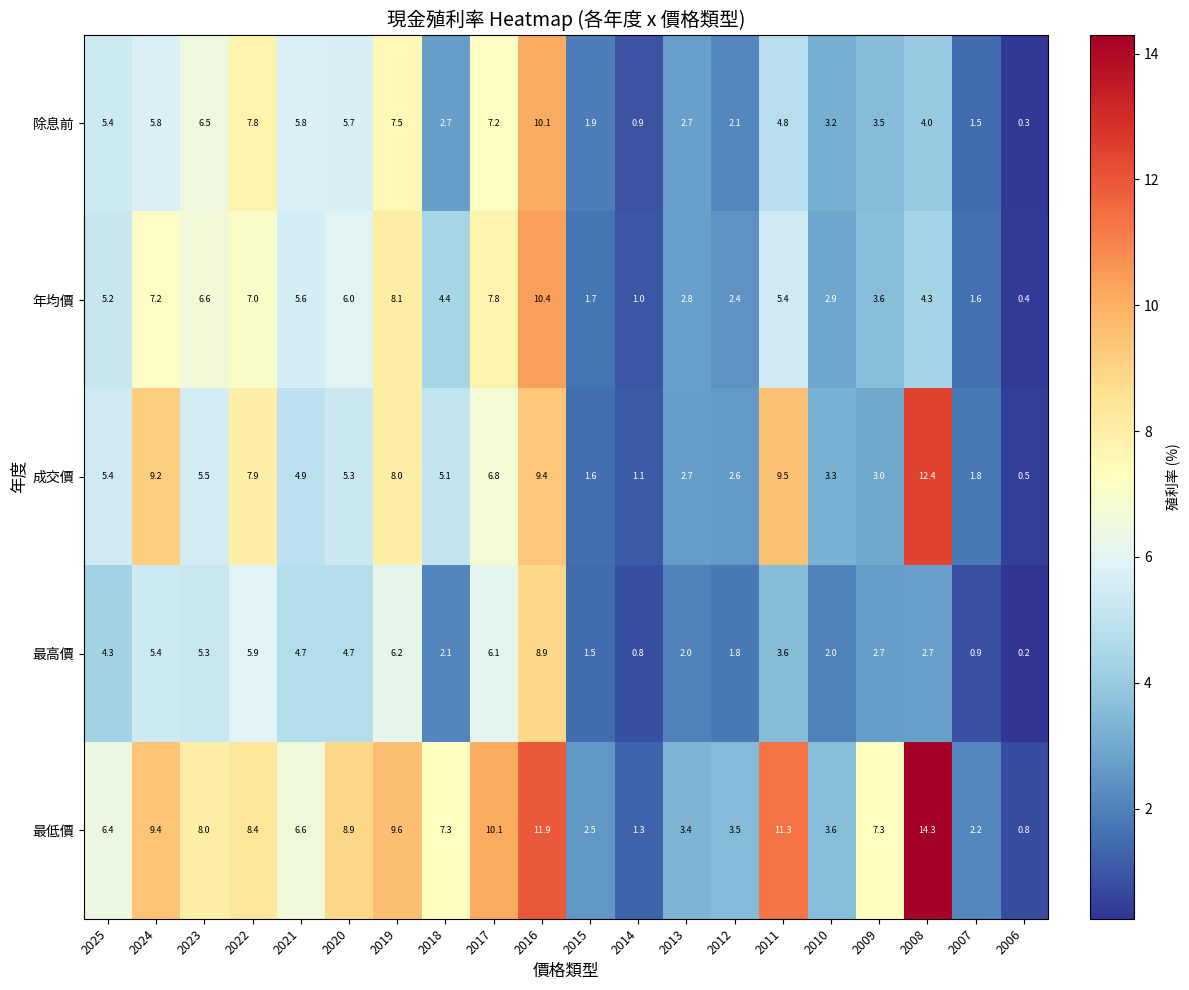

Where is 年均價 nearest to the value 5?

2025